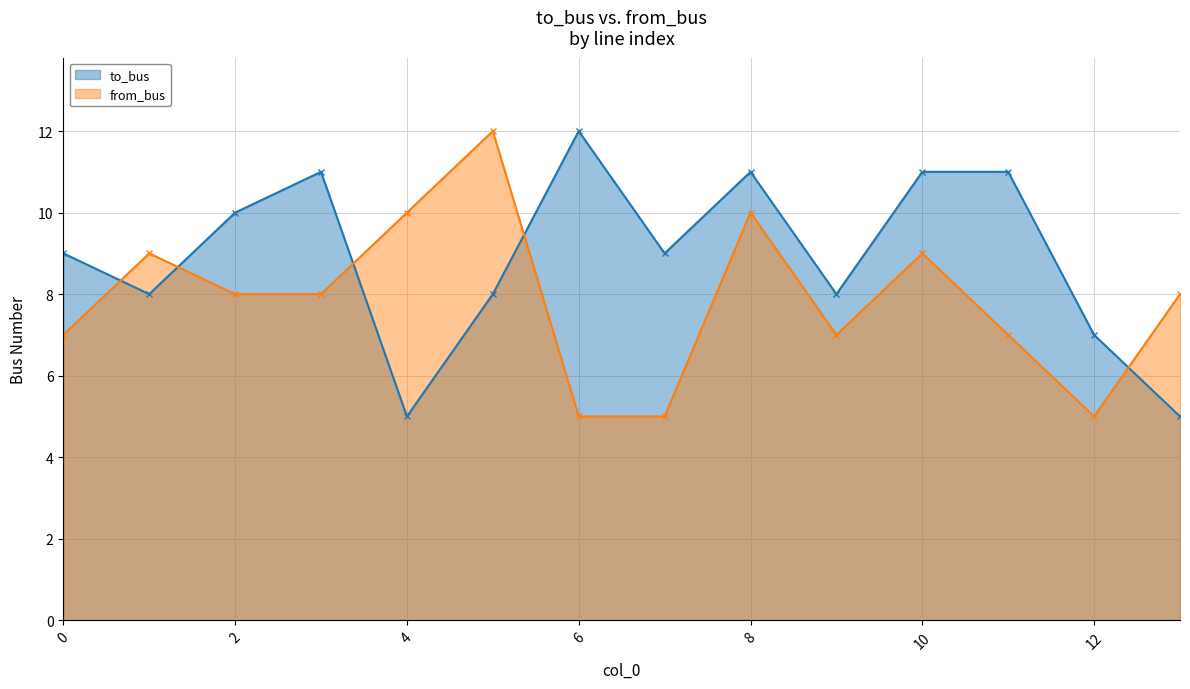

What is the average value of the from_bus series?

8